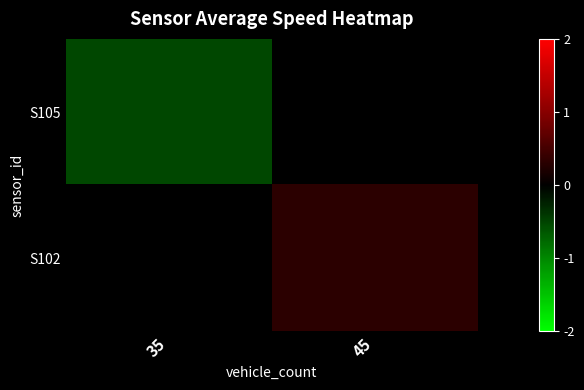

The S102 series shows 0.3 at 45. True or false?

True